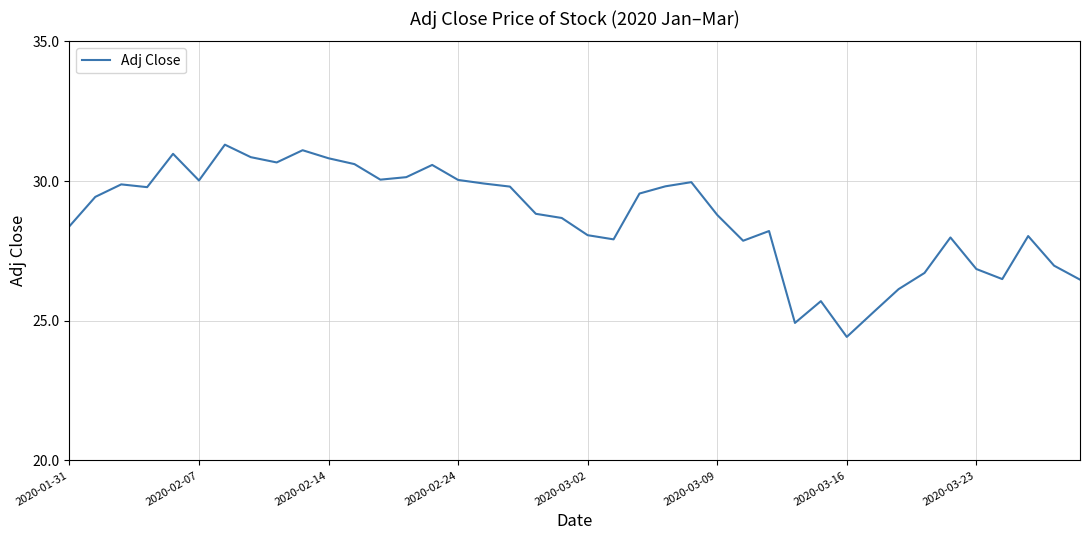

What is the maximum value shown in the chart?

31.3